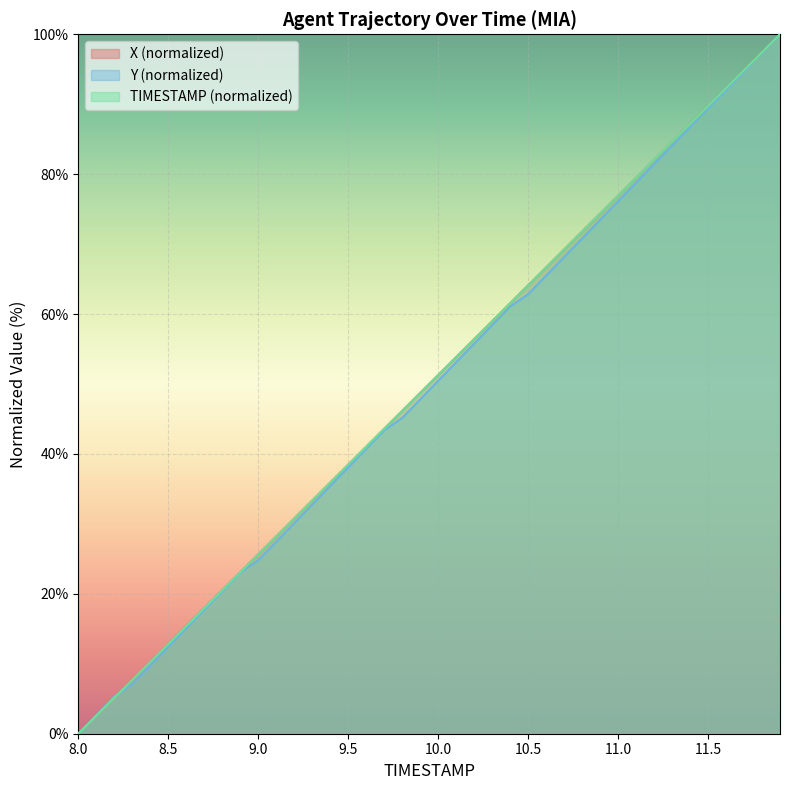

True or false: TIMESTAMP and X intersect in this chart.

True